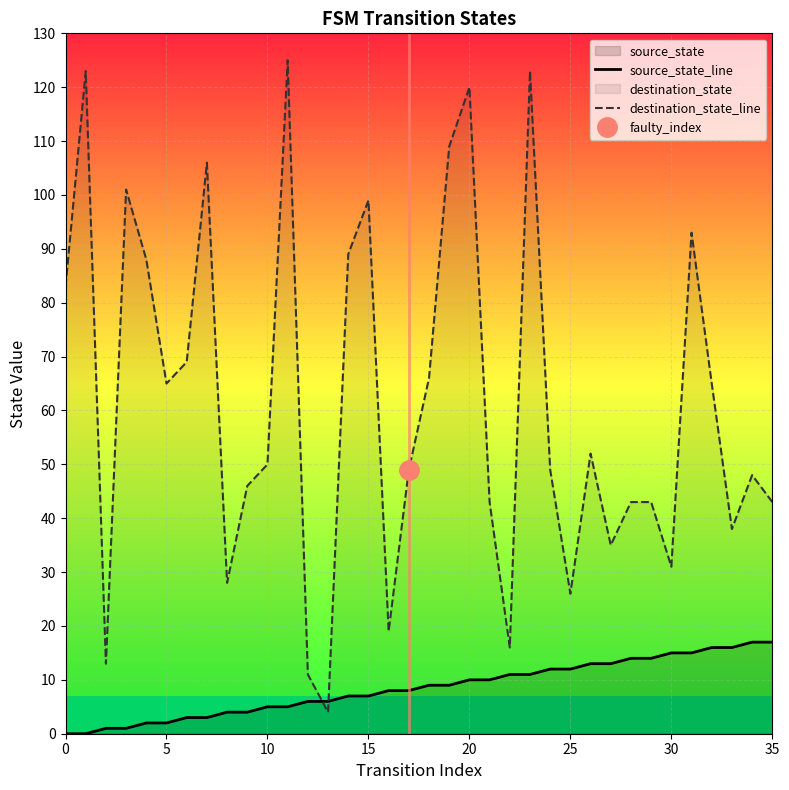

Is the value of source_state_line at 20 greater than the value of destination_state_line at 30?

No